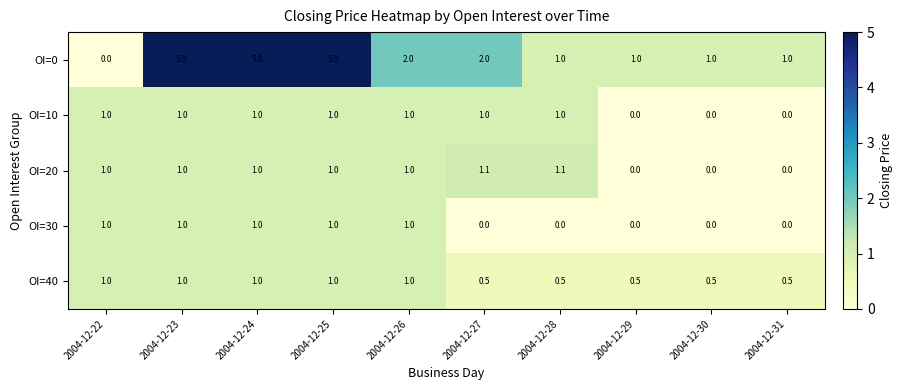

What is the difference between the OI=0 values at 2004-12-26 and 2004-12-28?

1.0